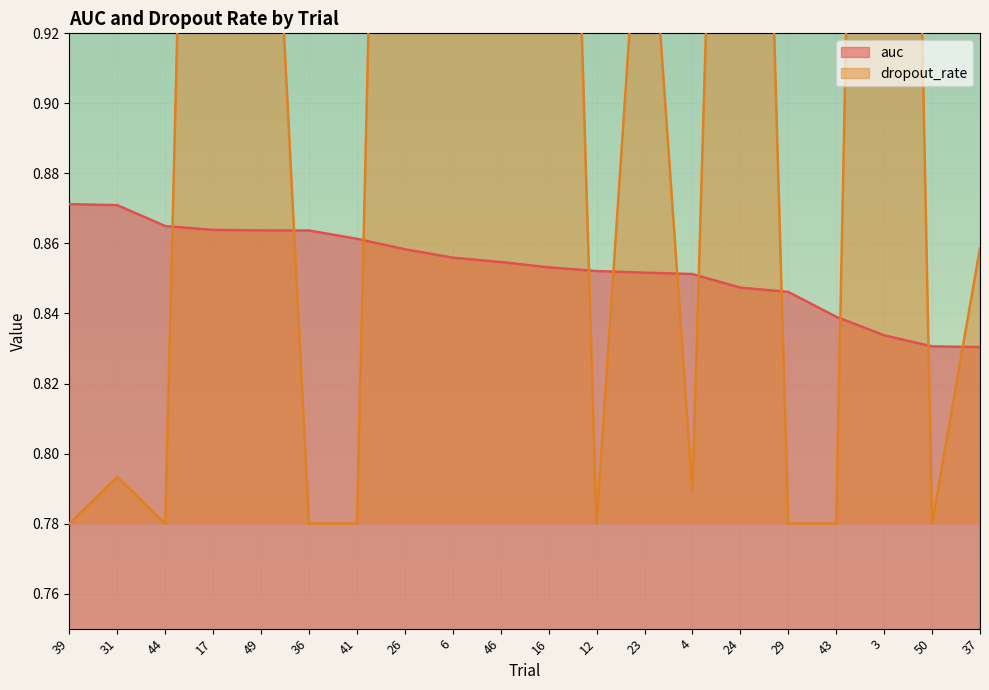

At how many categories does at least one series exceed 0?

20